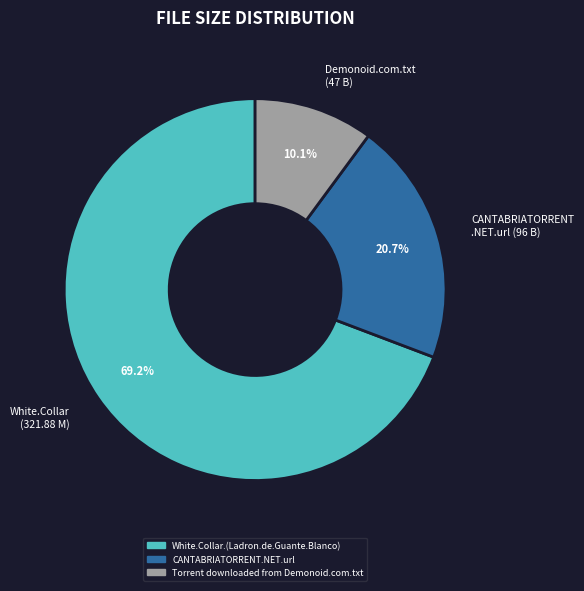

What is the total percentage of Demonoid.com.txt (47 B) and White.Collar (321.88 M)?

79.3%